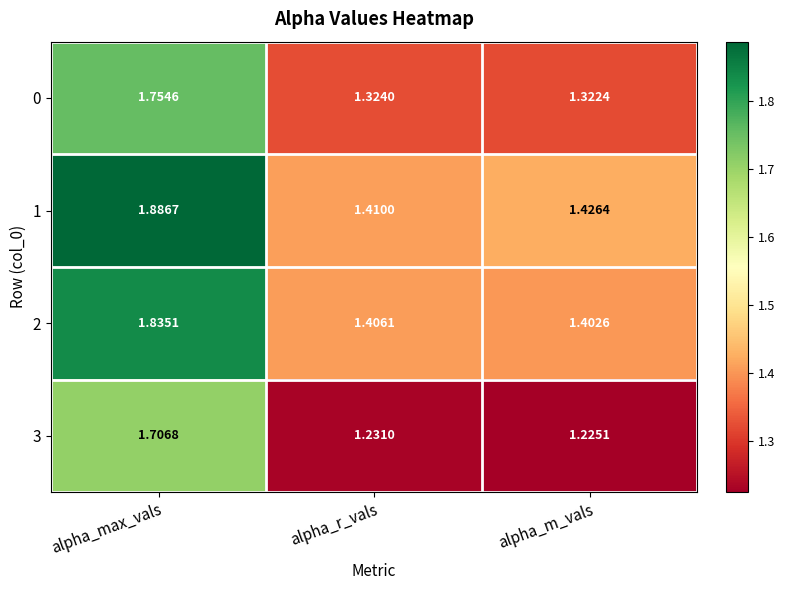

At which label does 2 reach its minimum?

alpha_m_vals